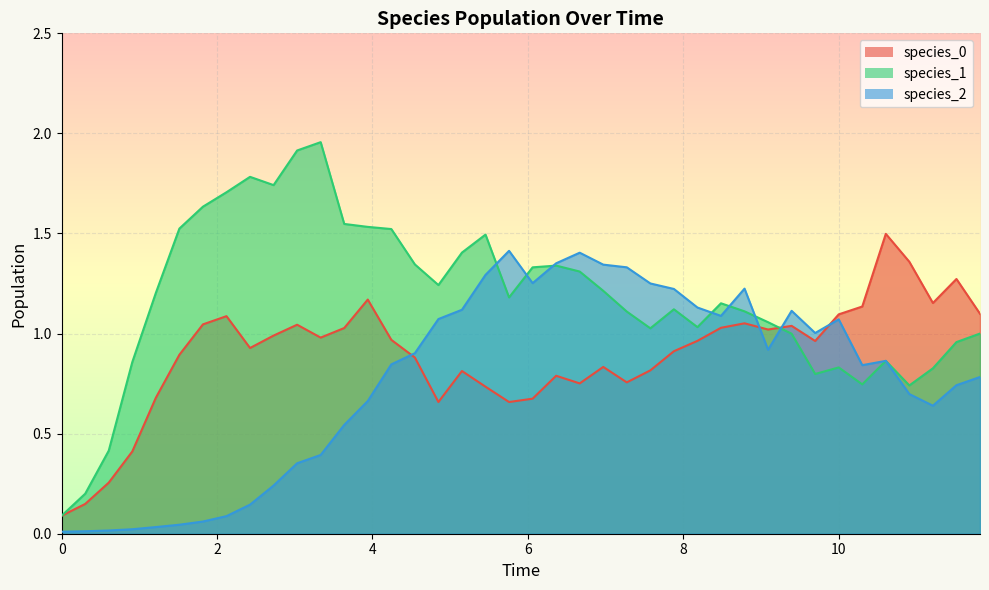

Which series has the widest spread of values?

species_1